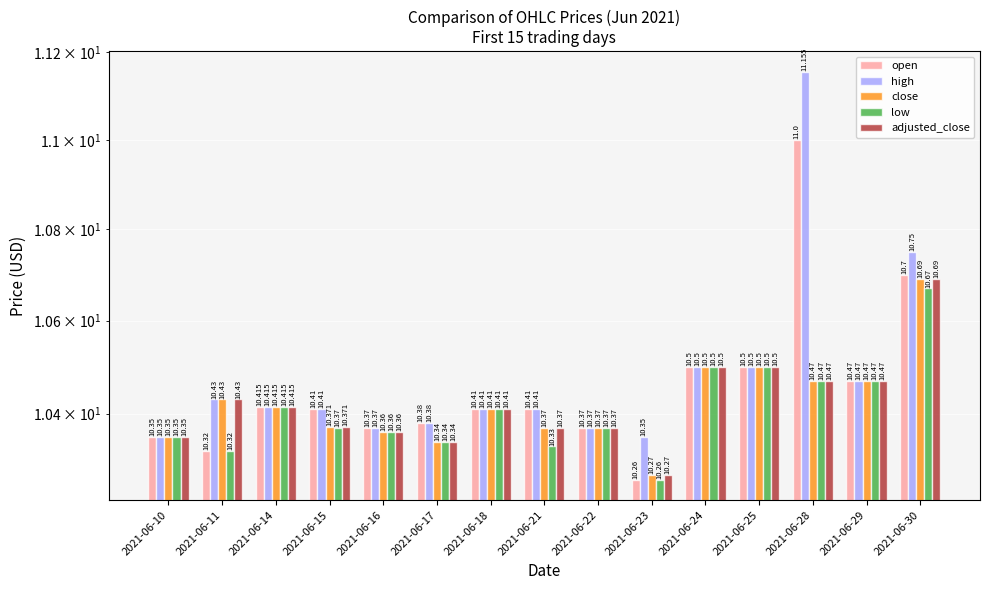

What is the value of the low bar at the 15th from the left?

10.7